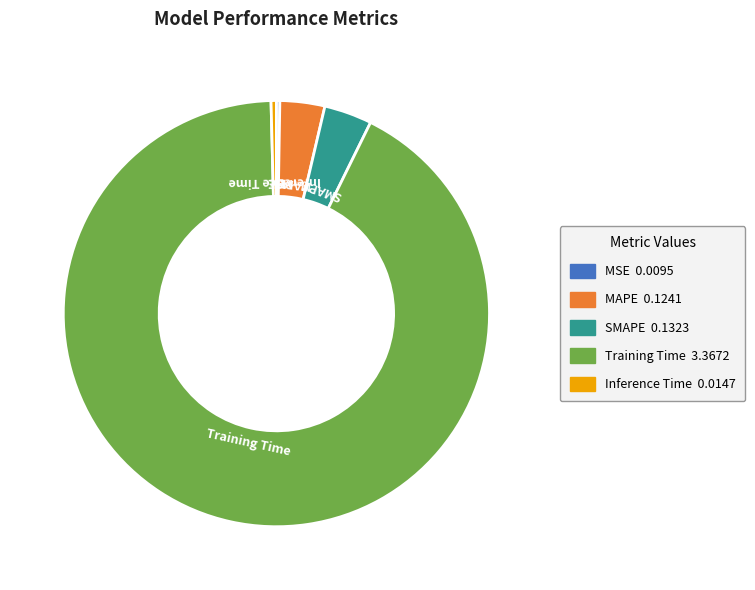

What is the largest slice in the pie chart?

Training Time